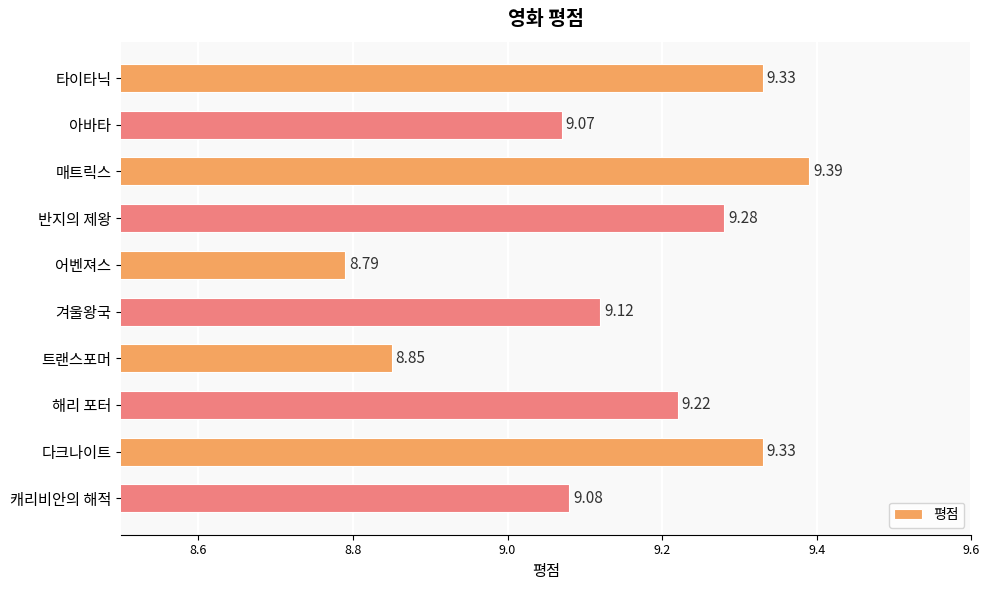

What is the difference between the maximum and second lowest values?

0.5